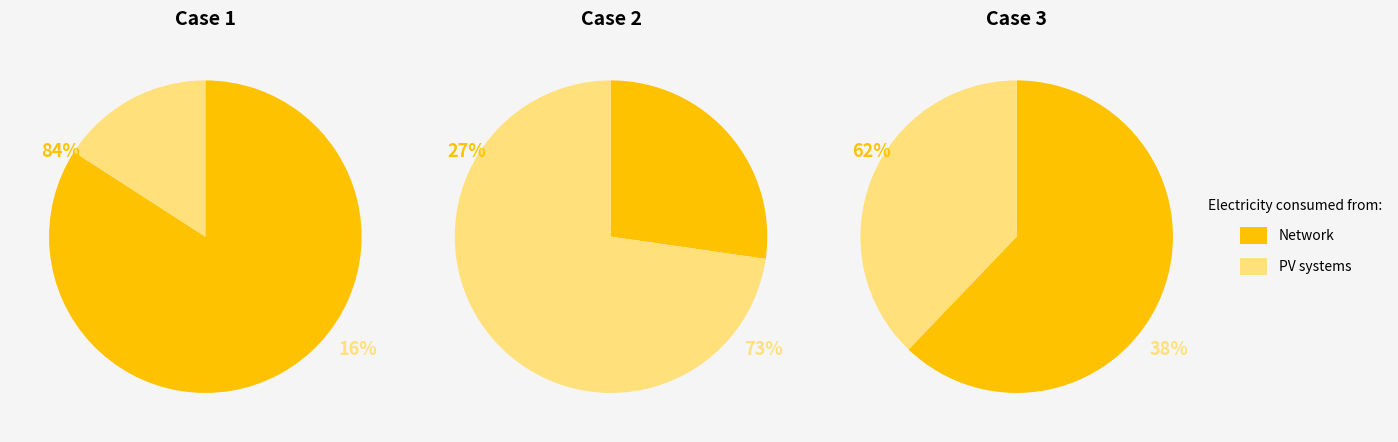

The ChoiceActionItemArgs slice represents 1% of the pie. True or false?

False